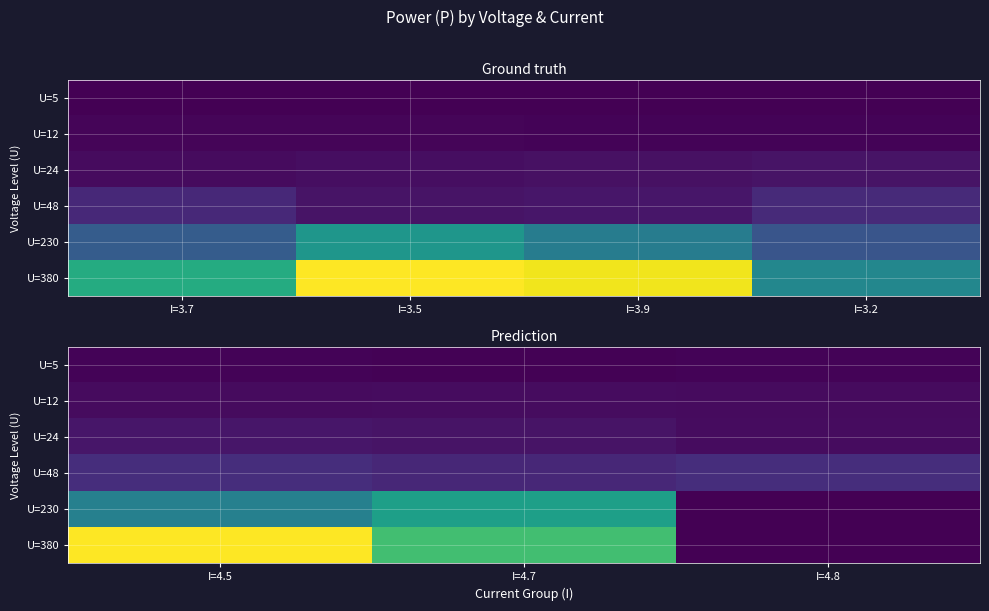

What is the difference between the highest and lowest values at I=4.8?

230.4